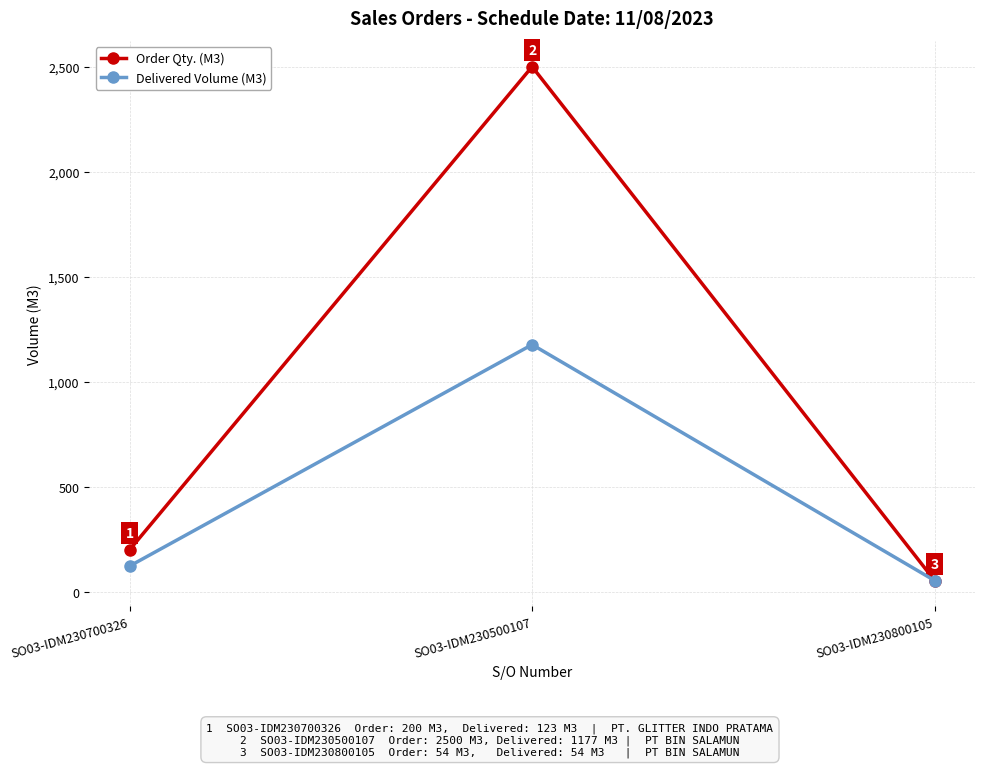

At which label is Delivered Volume (M3) closest to 615?

SO03-IDM230700326